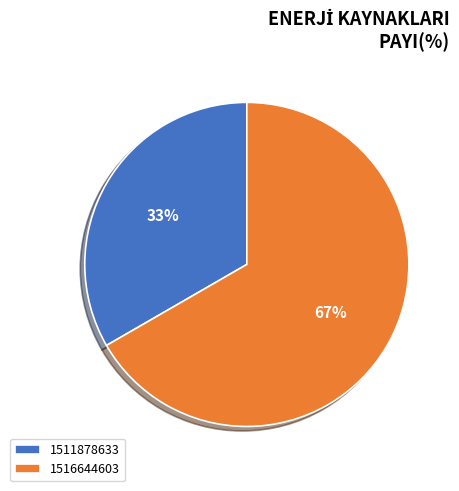

Does any single category account for the majority?

Yes